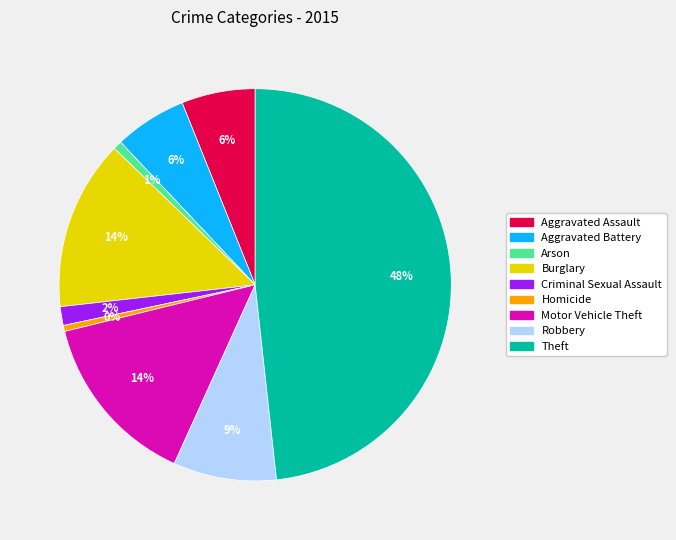

Which has a higher value, Robbery or Burglary?

Burglary